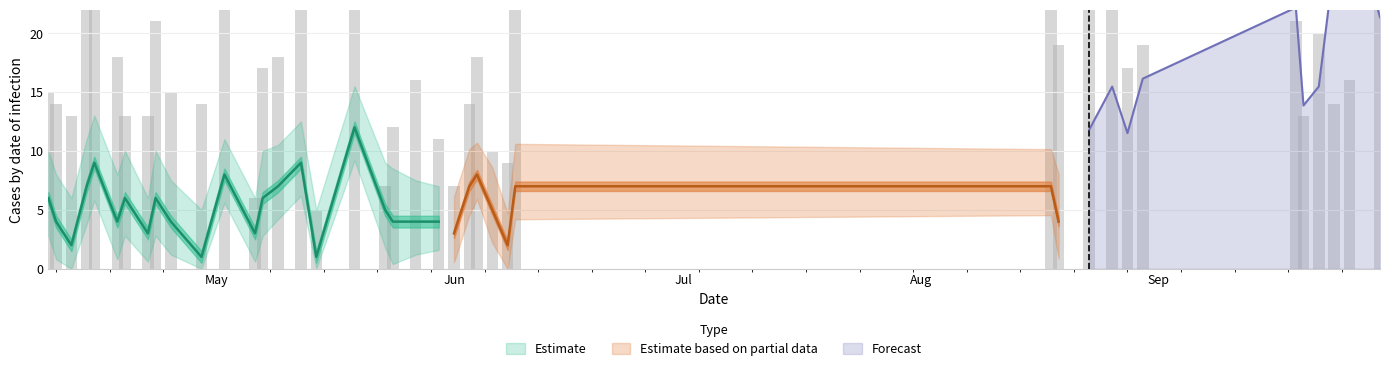

Does the chart contain stacked bars?

No